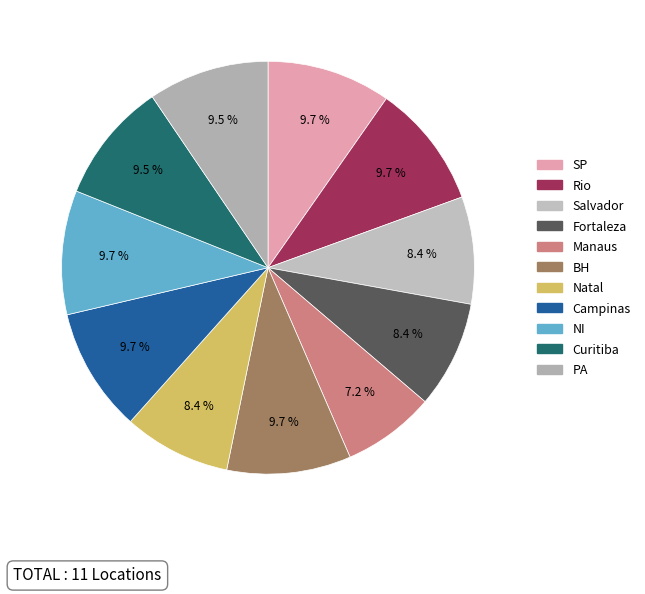

Does Natal account for over 50% of the chart?

No